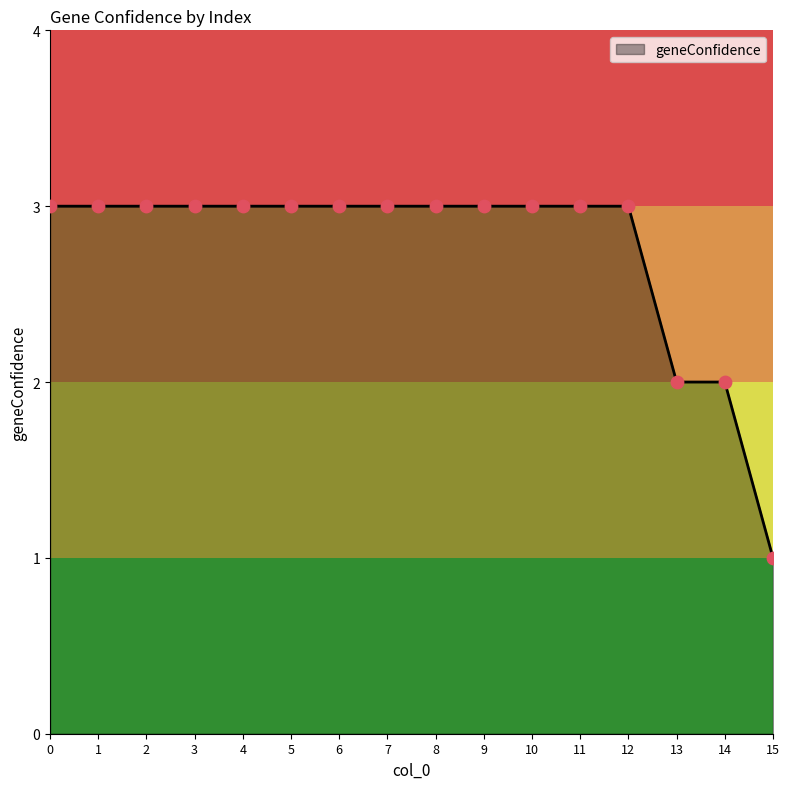

What is the ratio of the value at 9 to the value at 0?

1.0